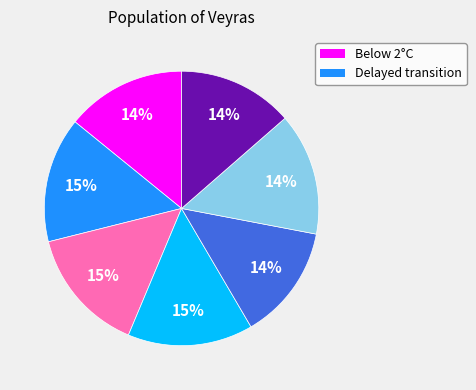

To the nearest percent, what is the difference between the largest and smallest slice percentages?

1%